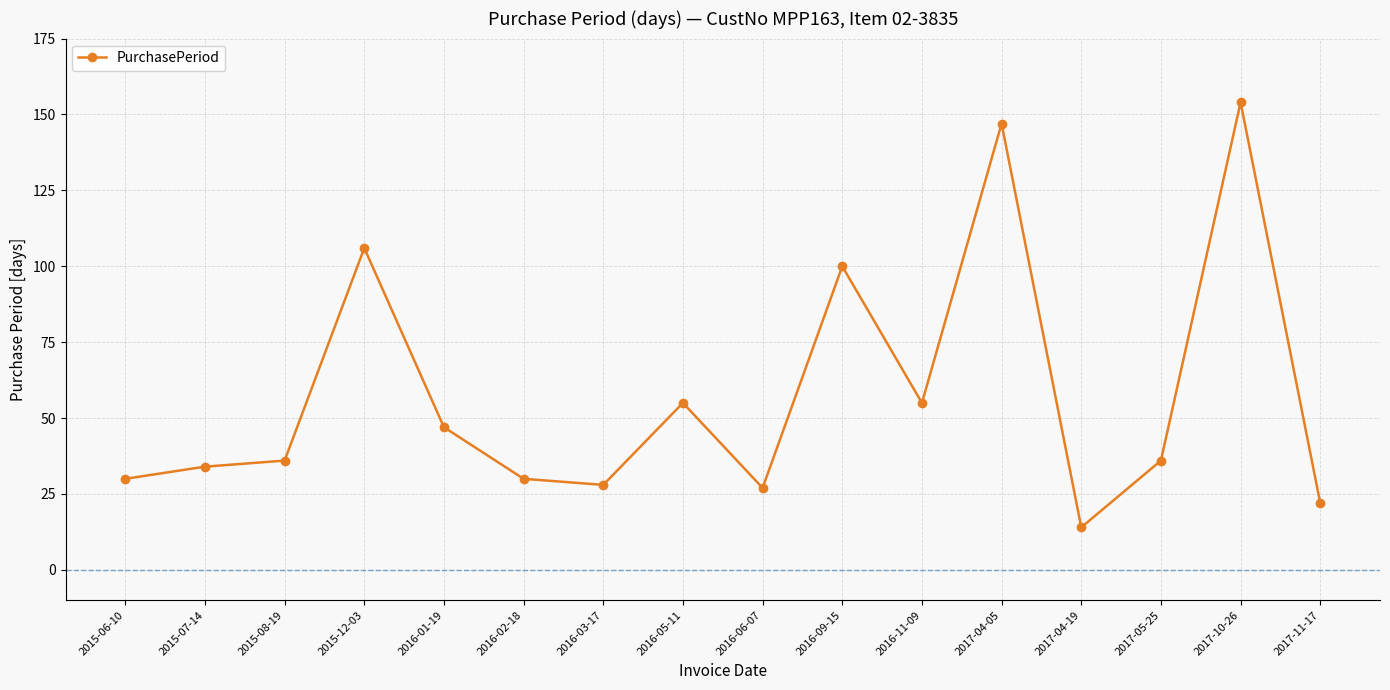

The chart shows a value of 147 at 2017-04-05. True or false?

True